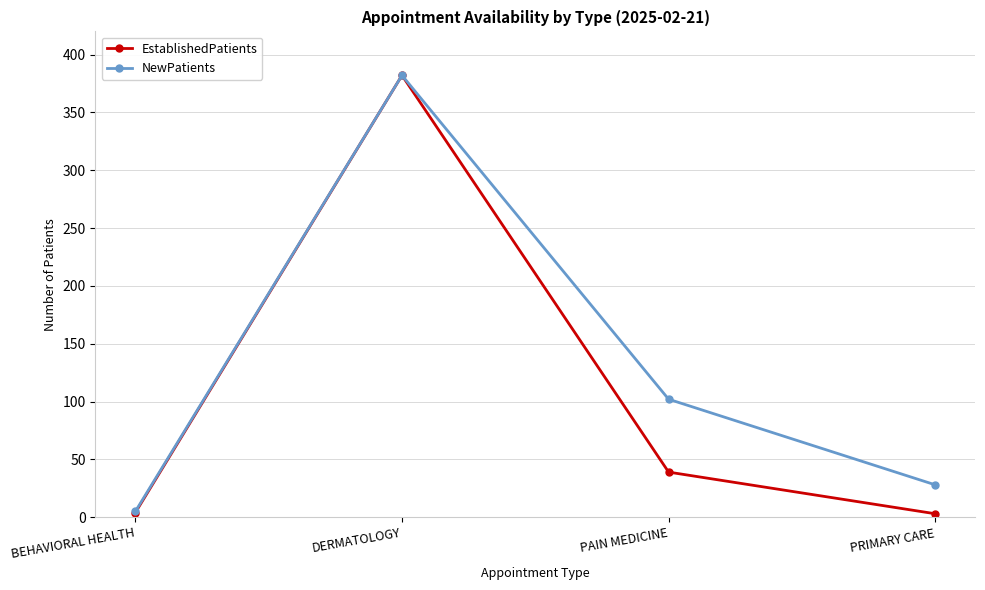

How many interior local peaks does the NewPatients series have?

1